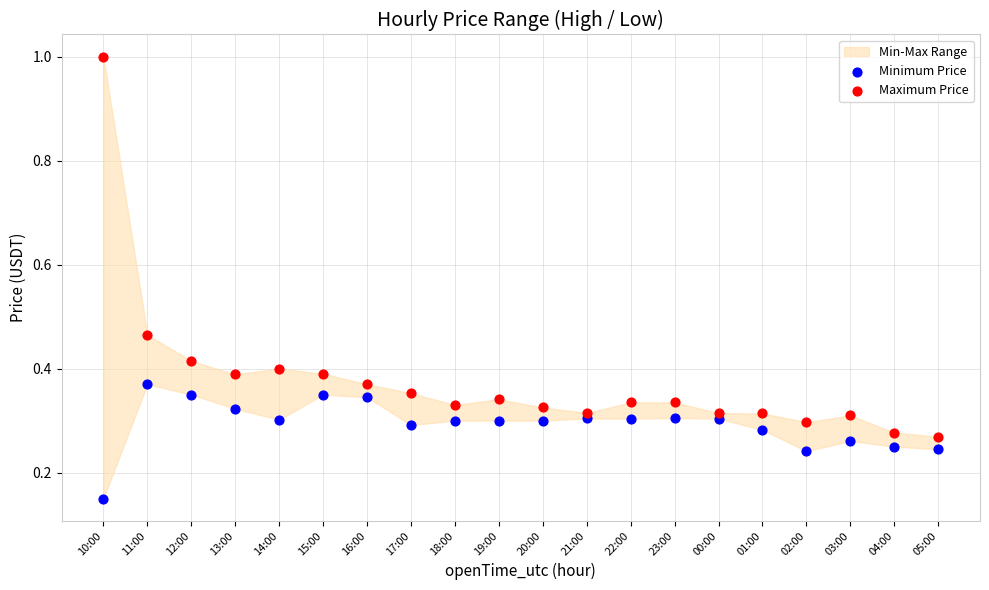

Which series reaches the maximum Y coordinate?

Maximum Price